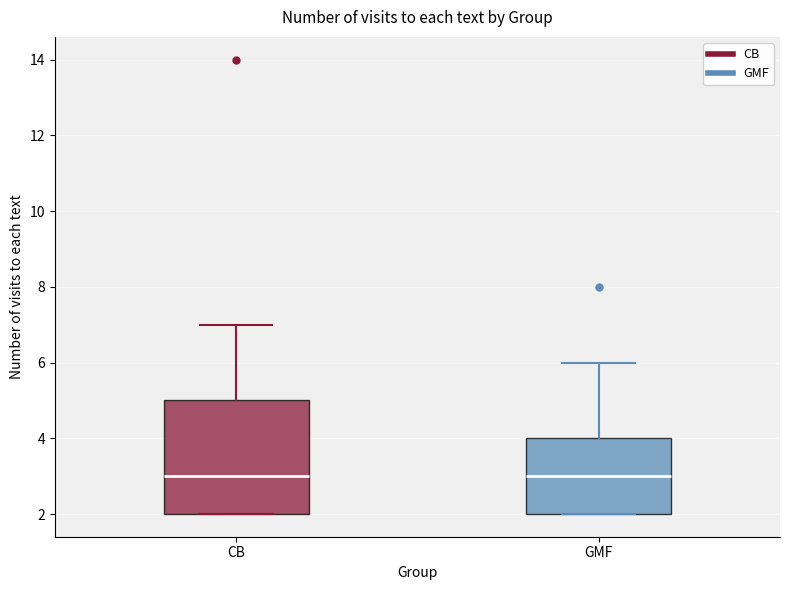

Comparing the boxes themselves (not the whiskers), which one is the tallest?

CB